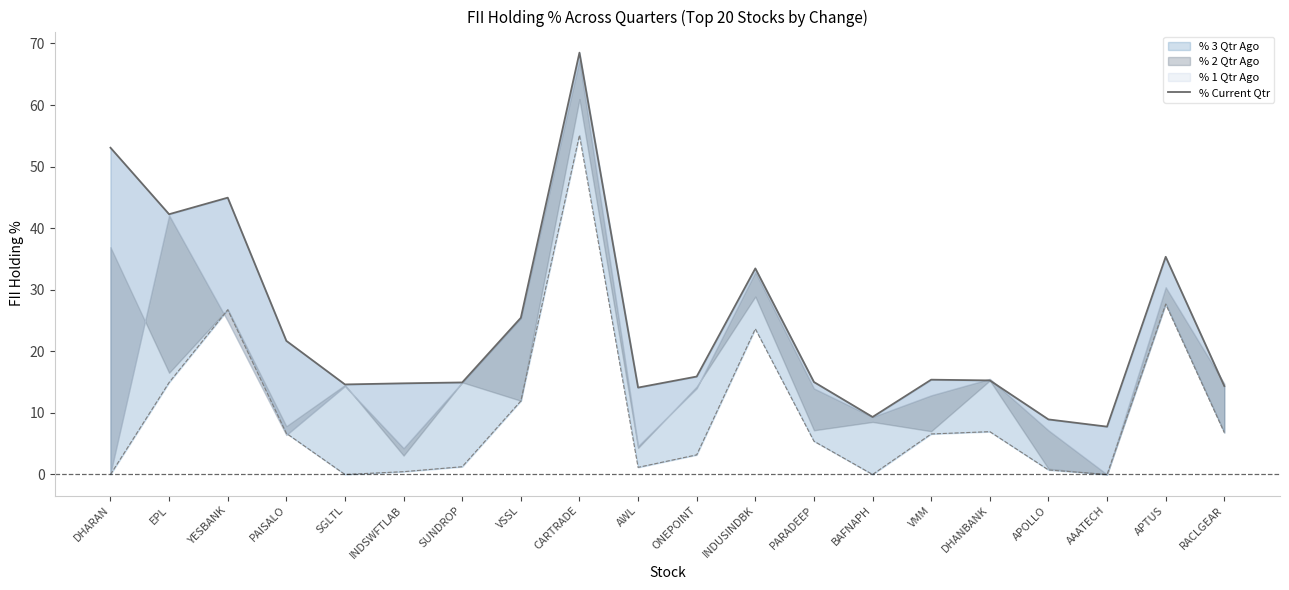

List the labels in order of value, largest first.

CARTRADE, DHARAN, YESBANK, EPL, APTUS, INDUSINDBK, VSSL, PAISALO, ONEPOINT, VMM, DHANBANK, PARADEEP, SUNDROP, INDSWFTLAB, SGLTL, RACLGEAR, AWL, BAFNAPH, APOLLO, AAATECH